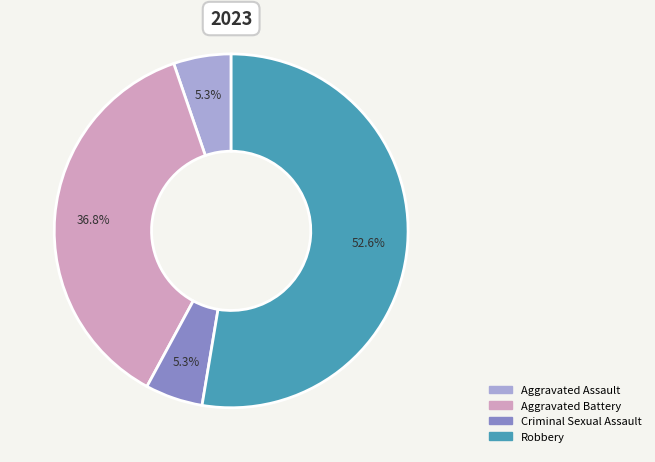

Which slice is the largest?

Robbery